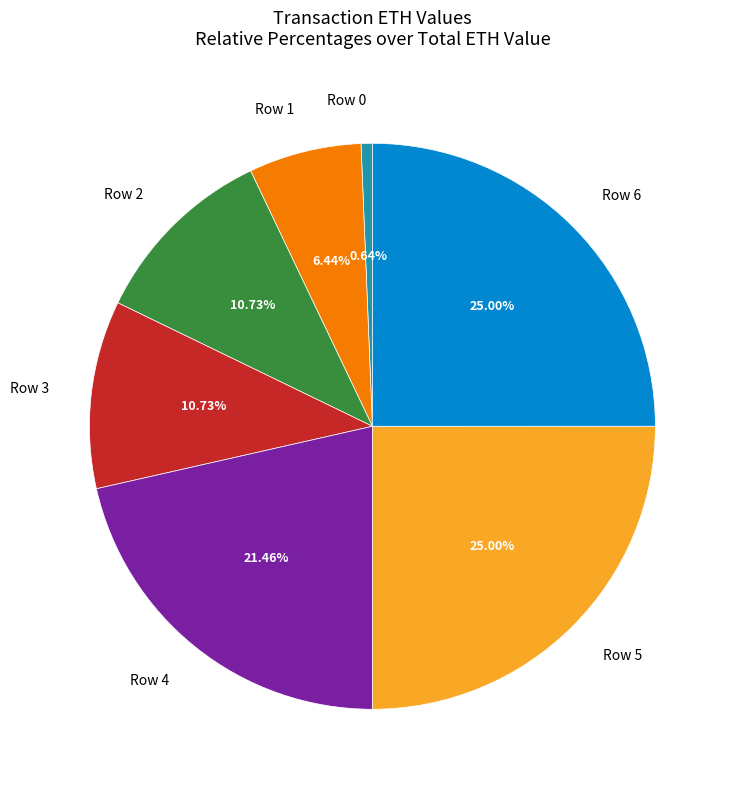

To the nearest percent, what is the difference between the Row 5 and Row 4 slice percentages?

4%